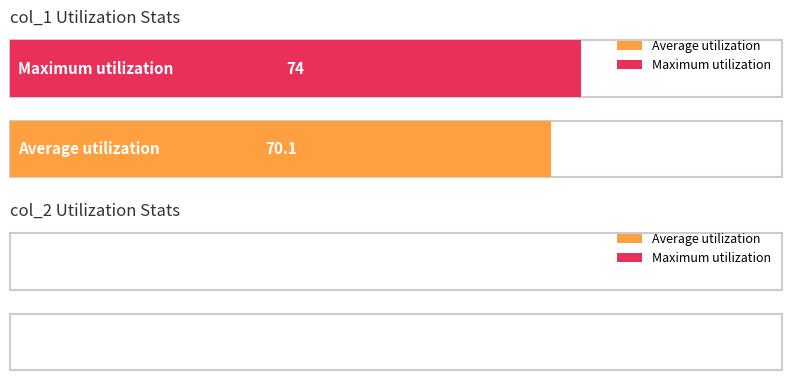

What is the greatest value displayed?

74